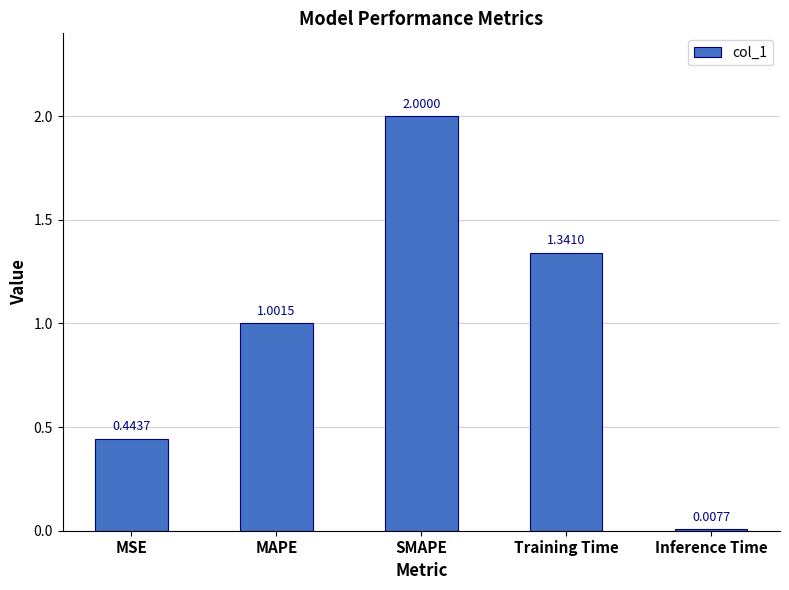

What is the label of the 4th bar from the right?

MAPE